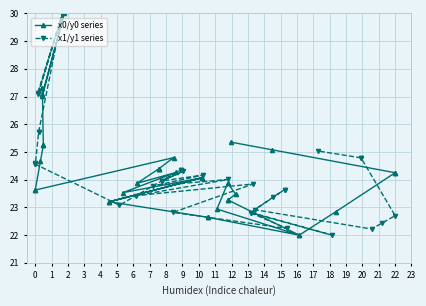

Reading left to right, transcribe all the data shown in this chart.

x0/y0 series: 27.3	27.3	27.1	30.0	27.0	25.2	25.2	24.7	23.6	23.6	24.8	24.4	24.4	24.4	23.9	24.3	23.5	24.1	23.2	24.1	23.2	22.6	22.6	22.0	22.9	23.9	23.5	23.3	23.3	22.0	22.8	24.3	24.3	25.1	25.4
x1/y1 series: 27.1	30.0	27.1	30.0	25.7	25.7	24.6	24.6	24.6	23.1	24.4	24.4	24.0	24.3	24.0	24.2	23.8	24.0	23.4	23.8	22.8	22.2	22.8	22.0	22.8	23.6	23.6	23.4	22.9	22.2	22.4	22.7	24.8	24.8	25.0